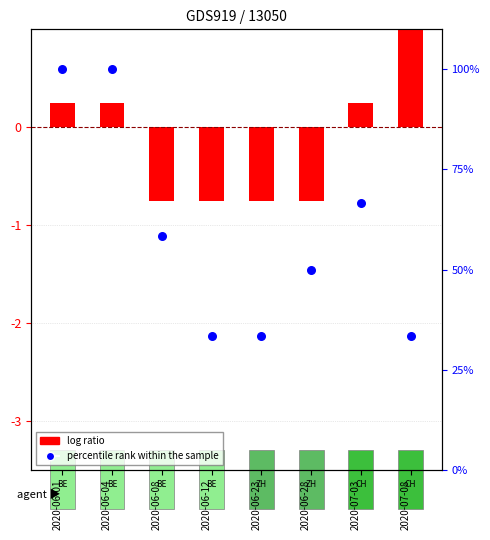

Which series reaches the minimum Y coordinate?

log ratio